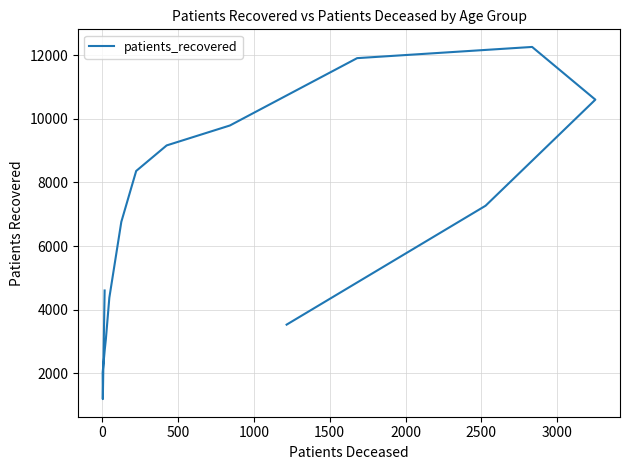

How many interior local peaks (higher than both neighbors) does the data have?

1